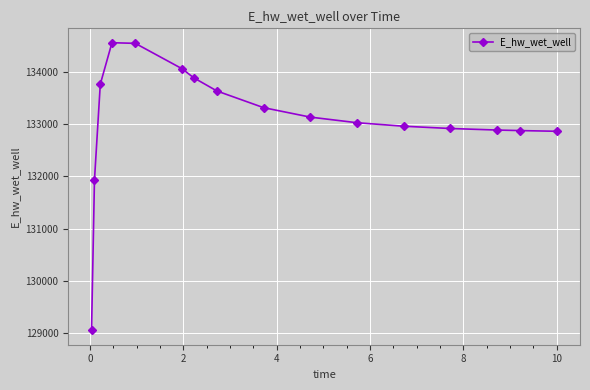

What is the minimum value shown in the chart?

129047.2